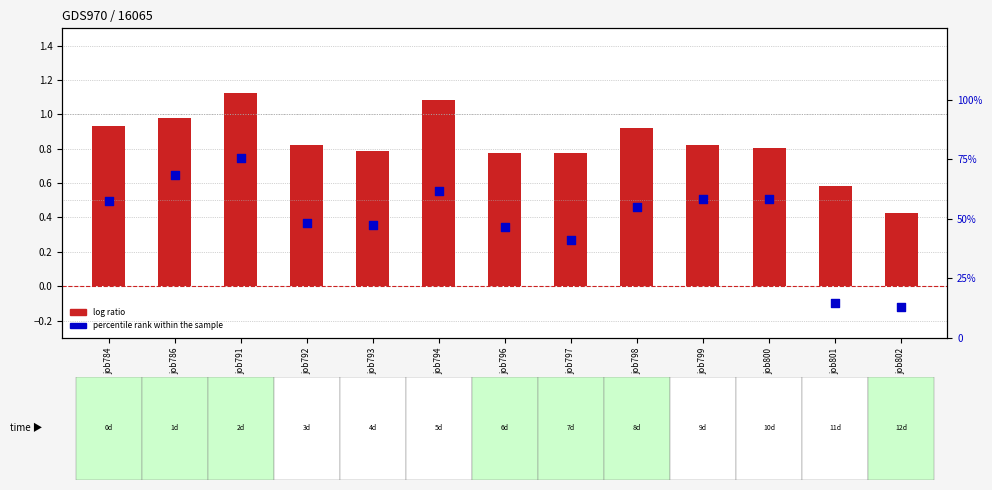

Which series contains the lowest Y value?

log ratio